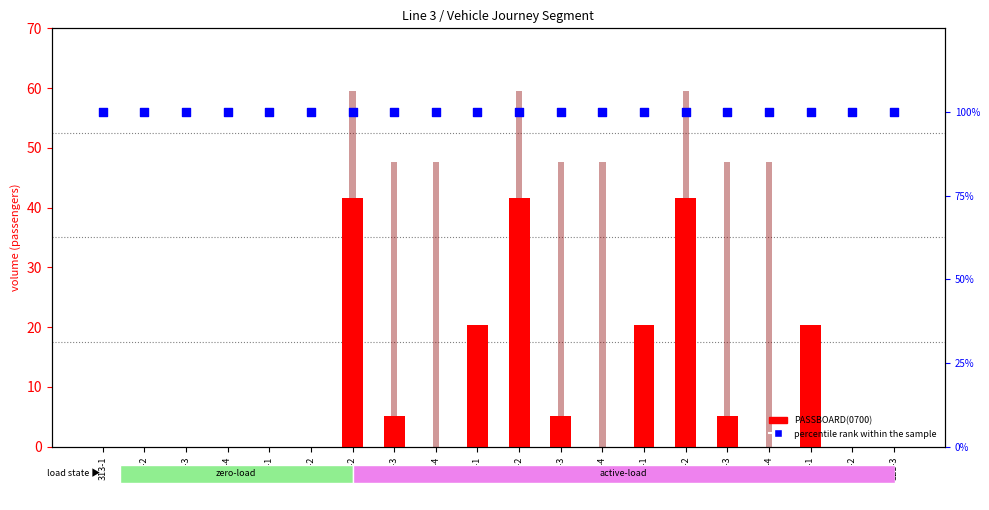

Which series reaches the minimum Y coordinate?

PASSBOARD(0700)